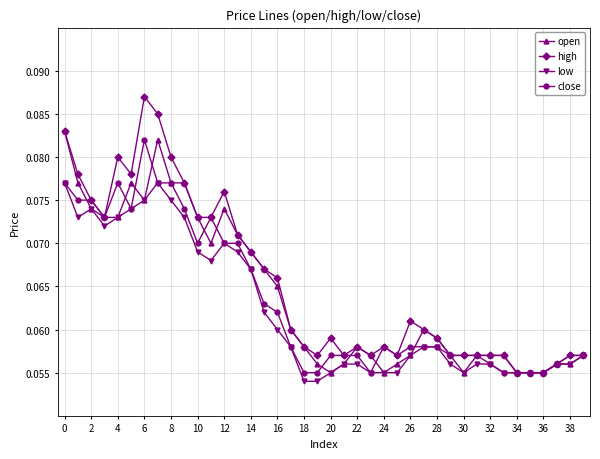

Which series has the largest range (max minus min)?

high